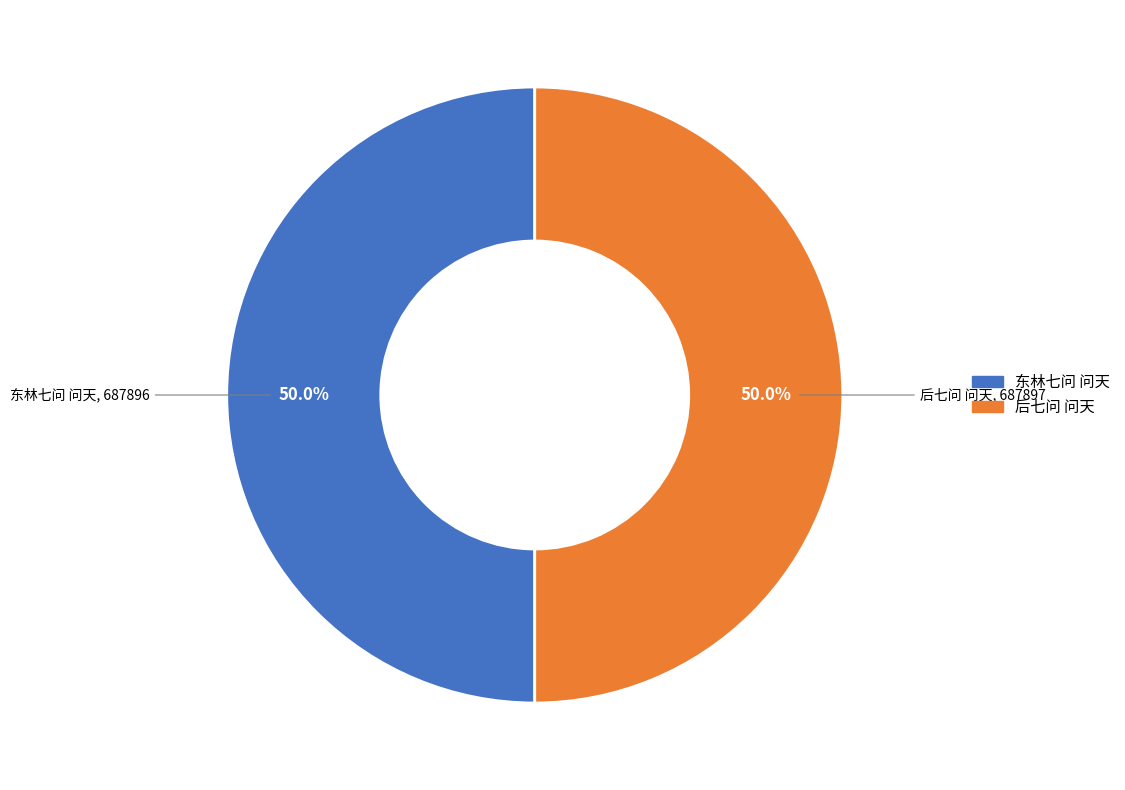

What is the ratio of the value at 东林七问 问天 to the value at 后七问 问天?

1.0